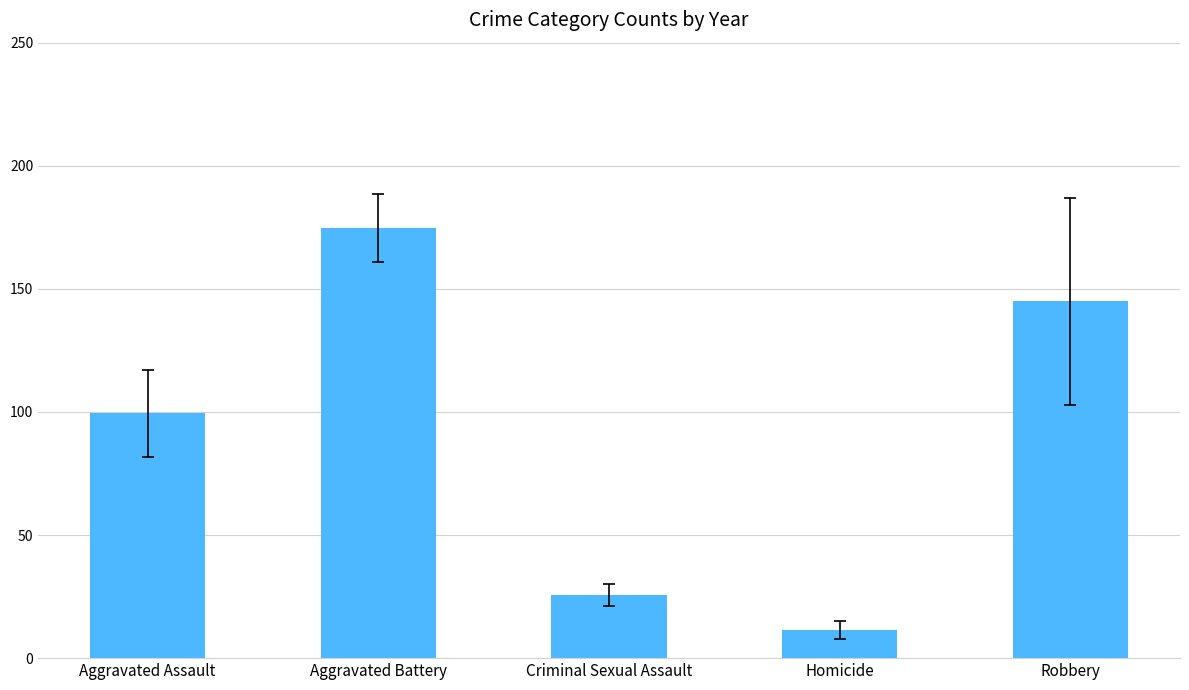

Reading left to right, list all the values displayed in this chart.

Aggravated Assault=99.4	Aggravated Battery=174.8	Criminal Sexual Assault=25.8	Homicide=11.5	Robbery=144.9